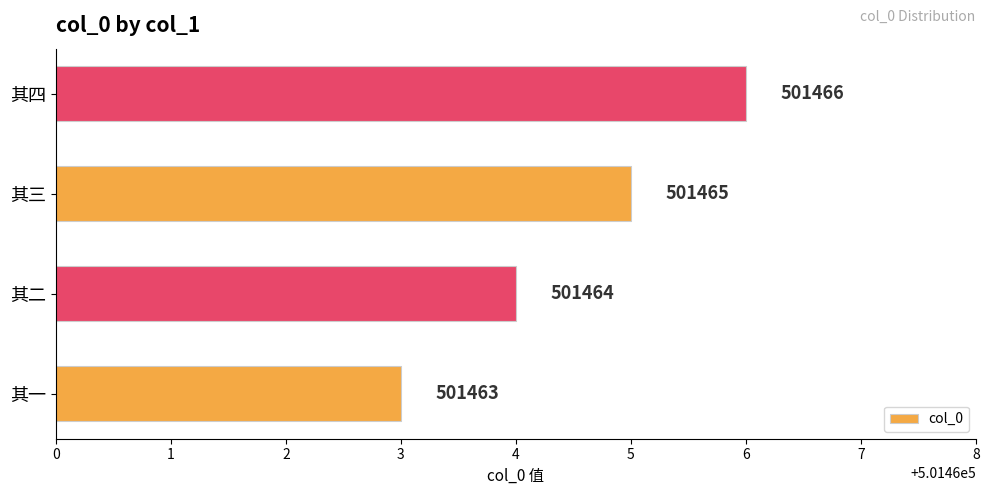

Reading bottom to top, transcribe all the data shown in this chart.

其一=501463	其二=501464	其三=501465	其四=501466